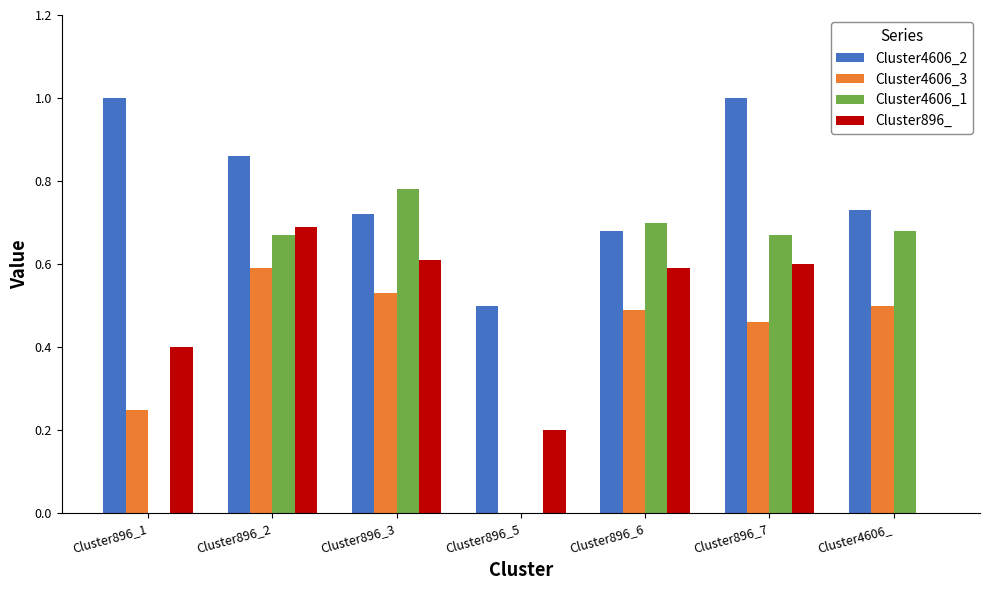

Which series has the largest total across all categories?

Cluster4606_2